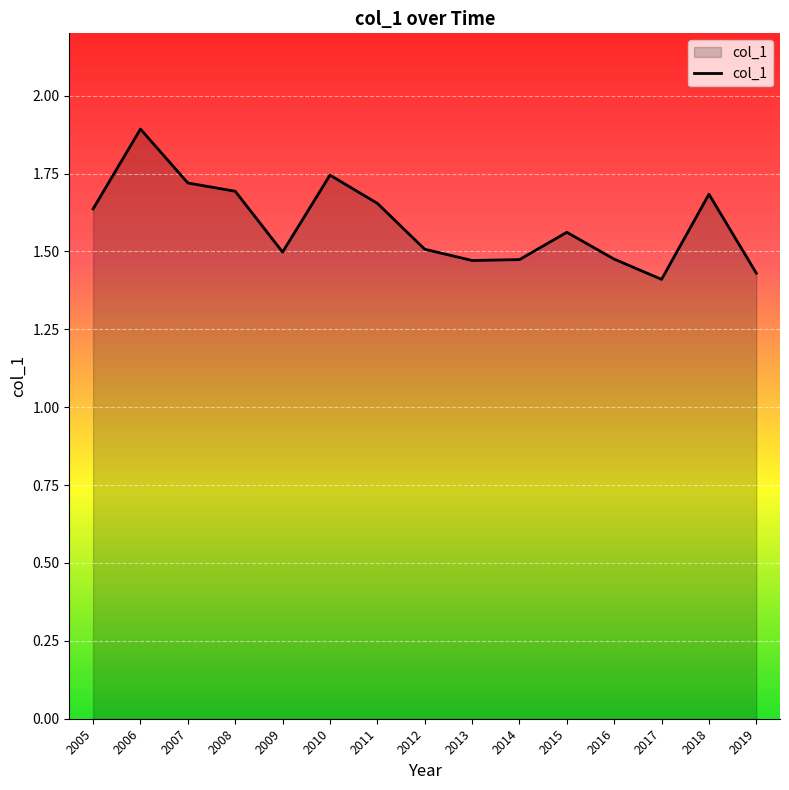

How many interior local peaks (higher than both neighbors) does the data have?

4